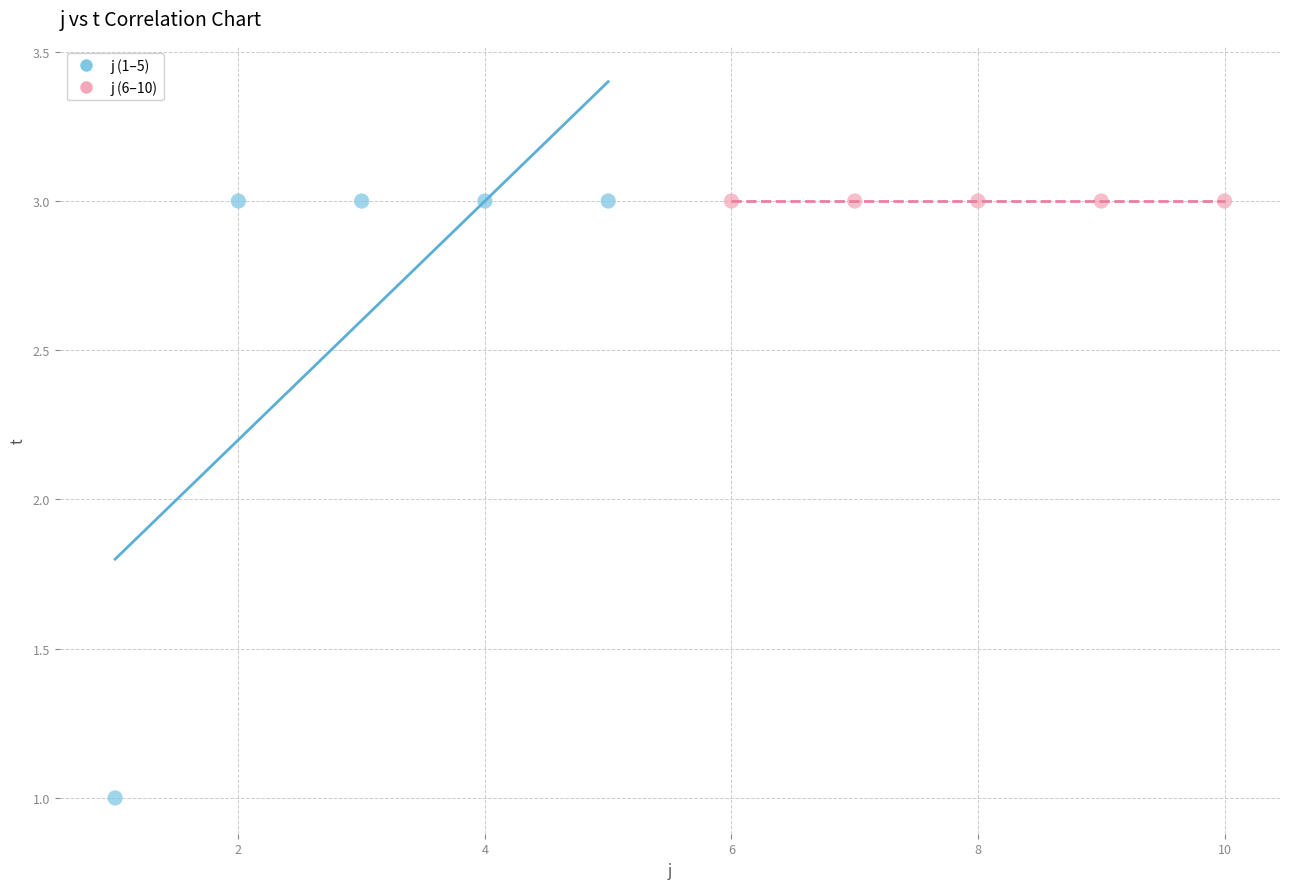

Which series contains the lowest Y value?

j (1–5)